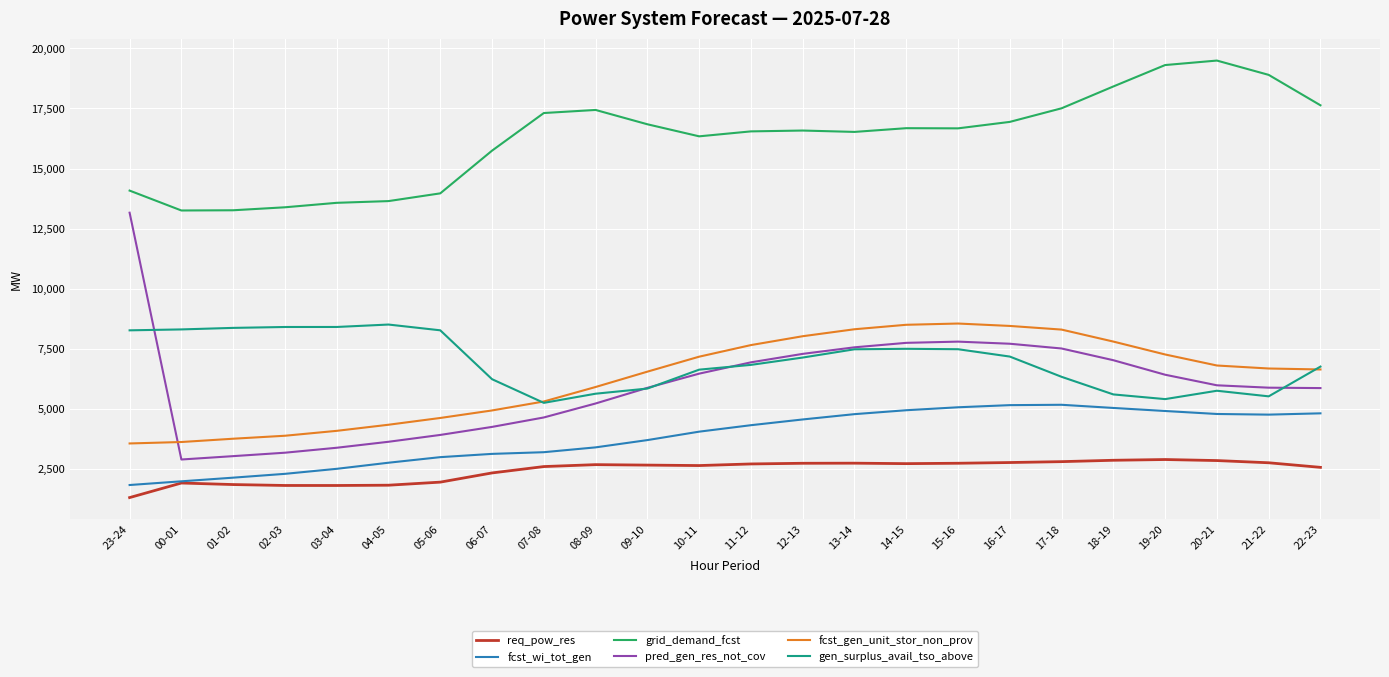

What is the maximum value shown in the chart?

19494